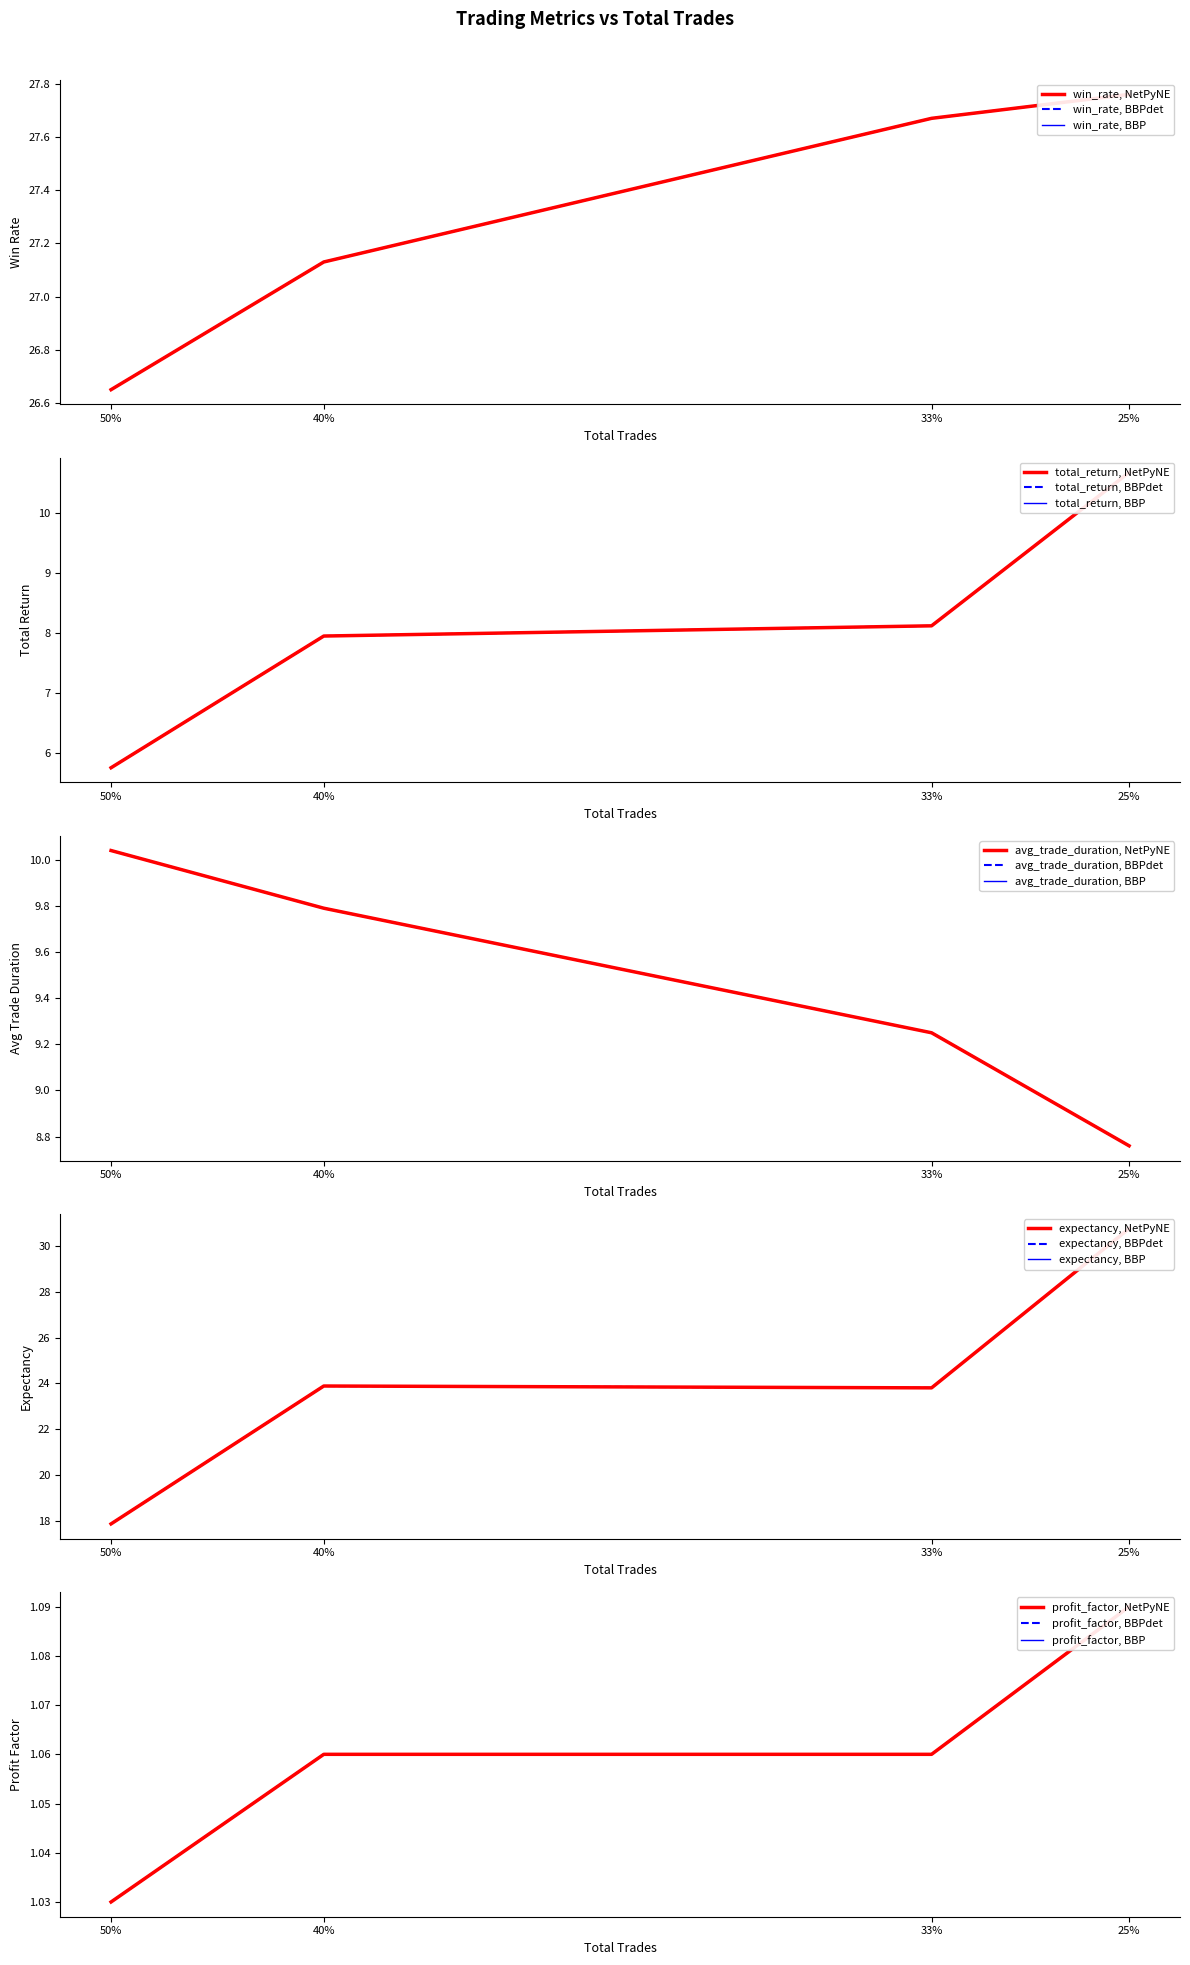

List the series in order of their peak value, lowest first.

profit_factor, avg_trade_duration, total_return, win_rate, expectancy